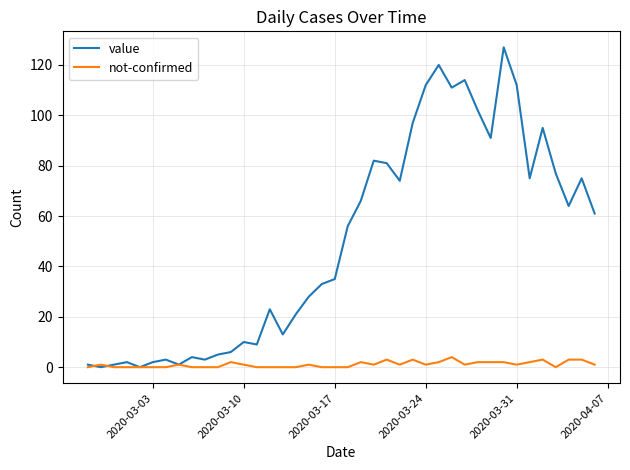

Rank the series by their average value, from lowest to highest.

not-confirmed, value